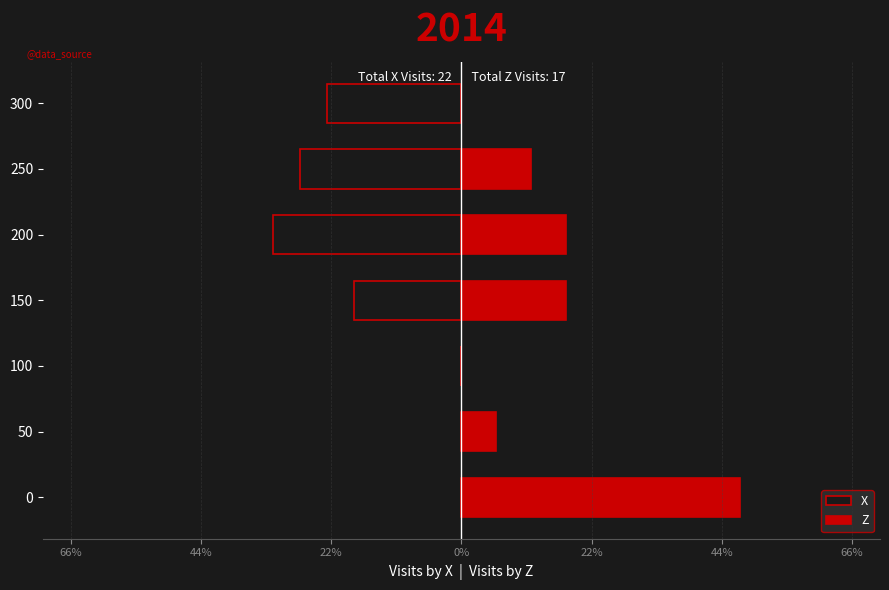

Which has a higher value, 50 or 150?

50